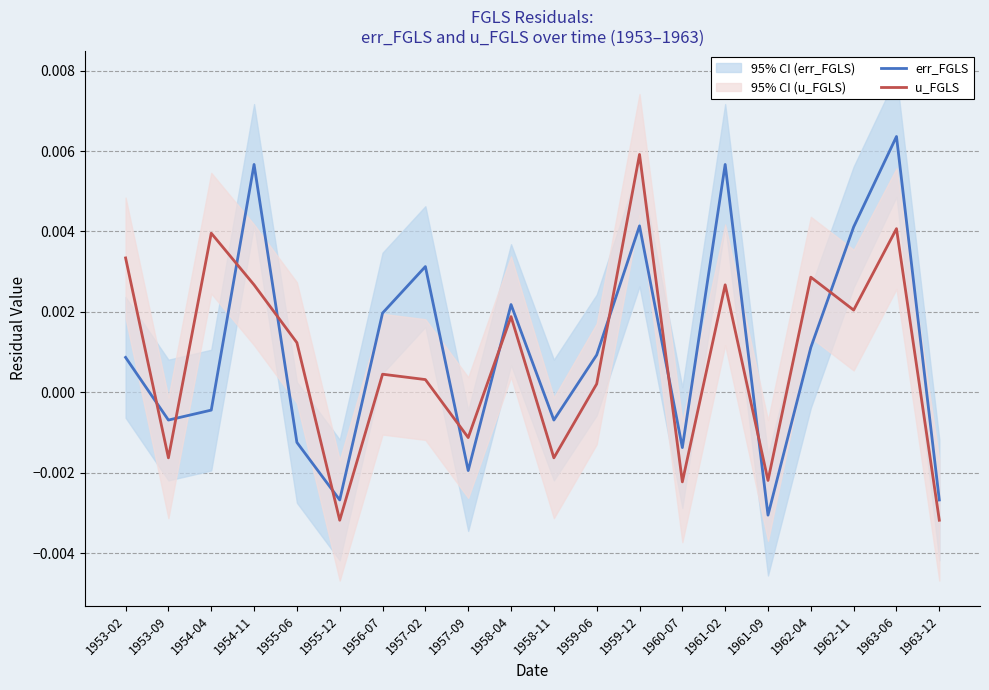

Which category has the highest value in the err_FGLS series?

1963-06